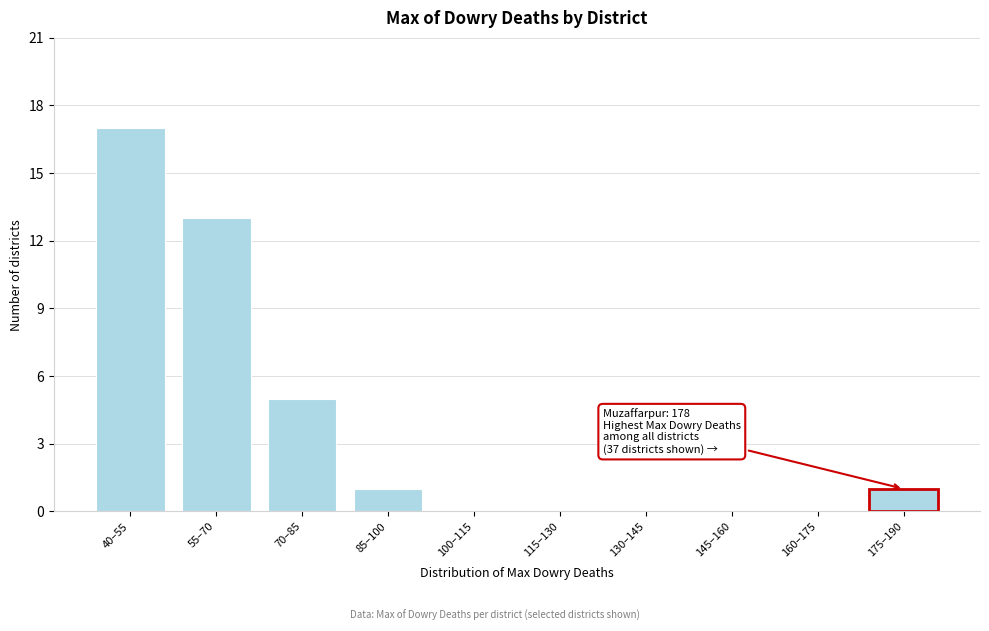

Reading right to left, what are all the values shown in this chart?

175–190=1	160–175=0	145–160=0	130–145=0	115–130=0	100–115=0	85–100=1	70–85=5	55–70=13	40–55=17